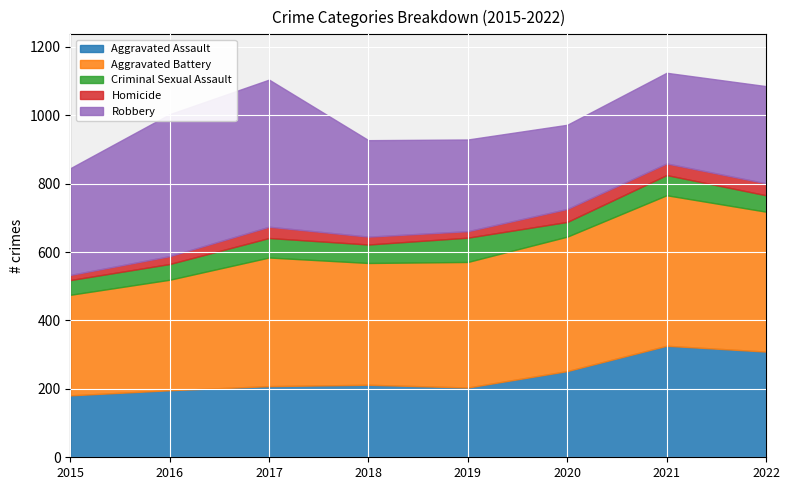

True or false: Aggravated Battery and Criminal Sexual Assault cross at least once.

False